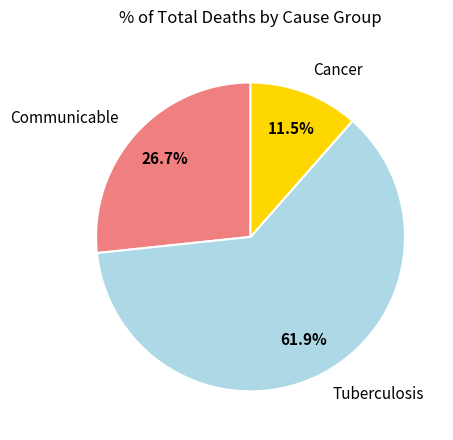

How many slices are in this pie chart?

3